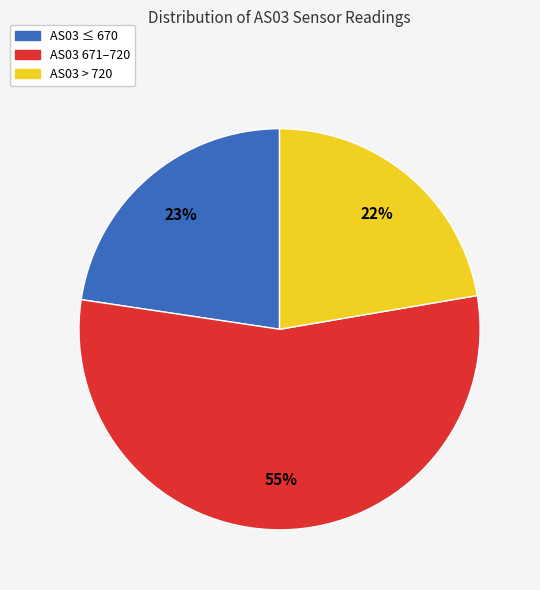

To the nearest percent, what is the difference between the largest and smallest slice percentages?

33%